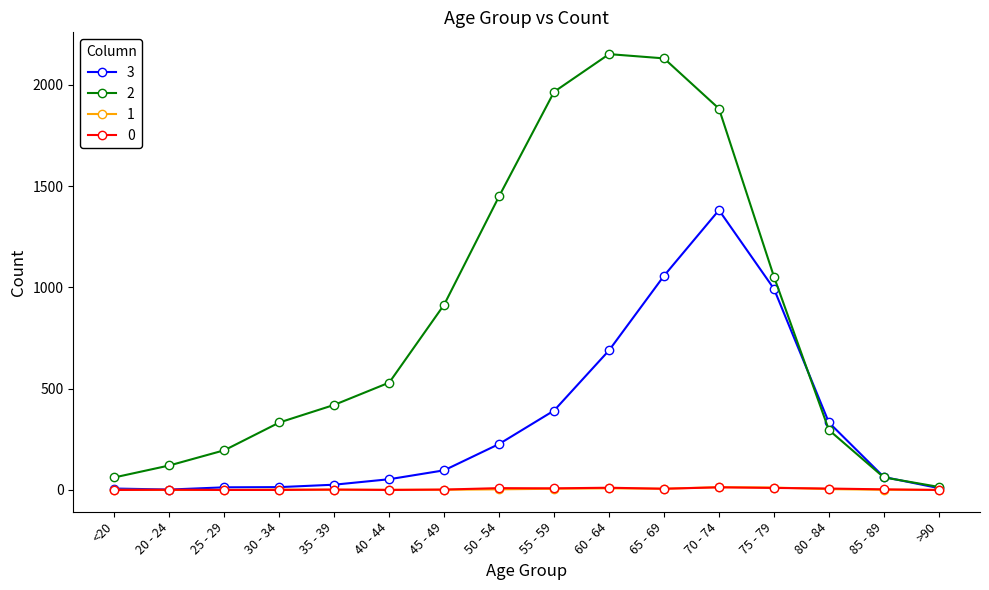

At which category is the sum across all series the highest?

70 - 74